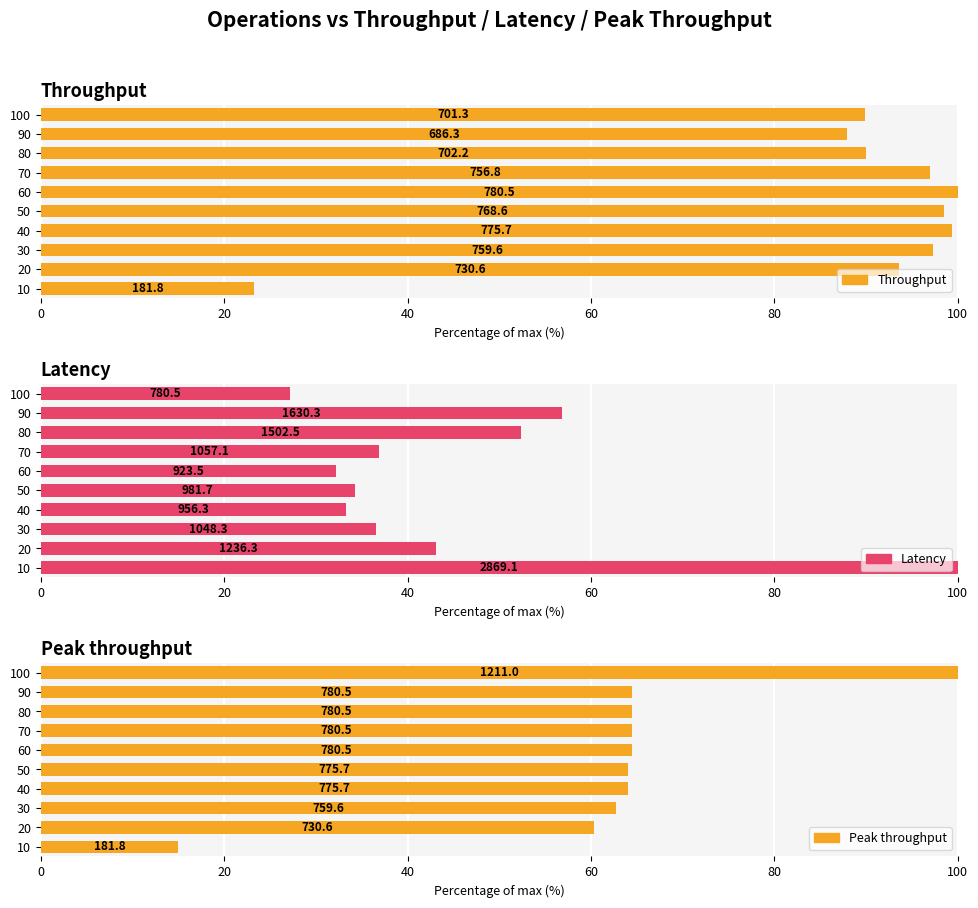

Between 60 and 80, which series saw the biggest shift?

Latency